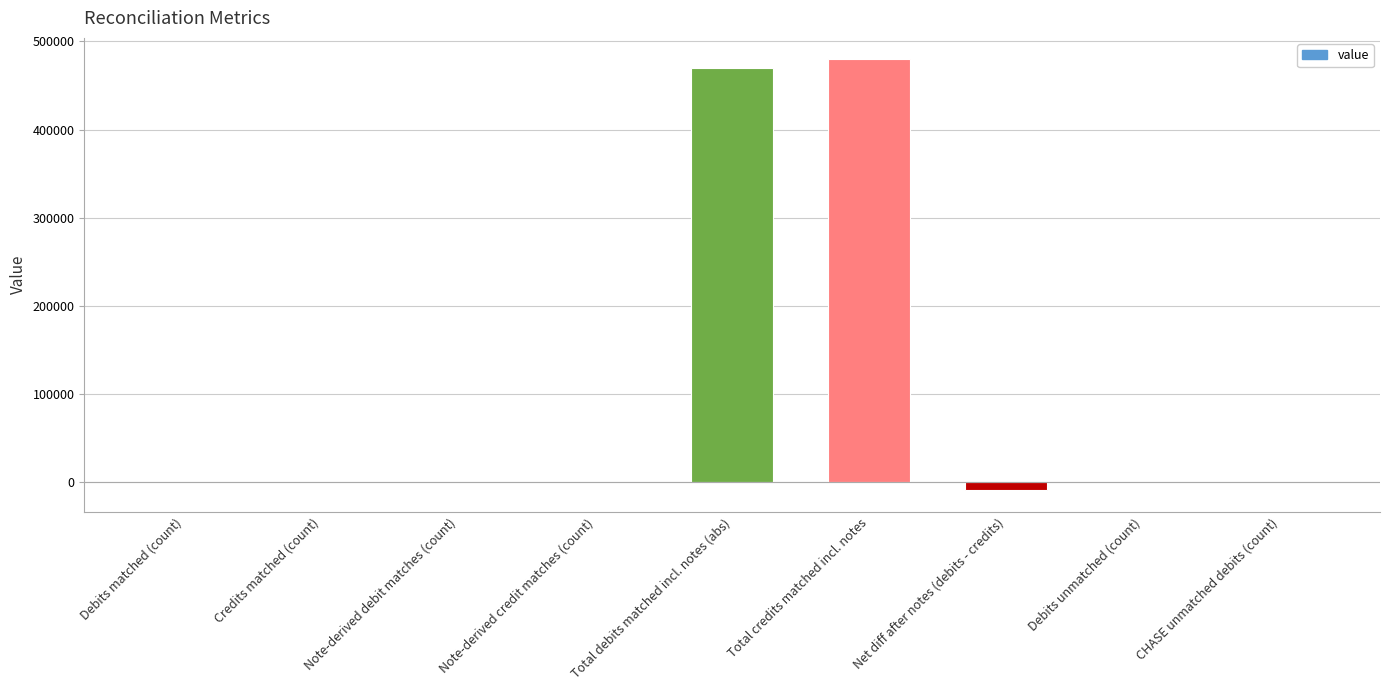

What is the sum of all values?

940211.1